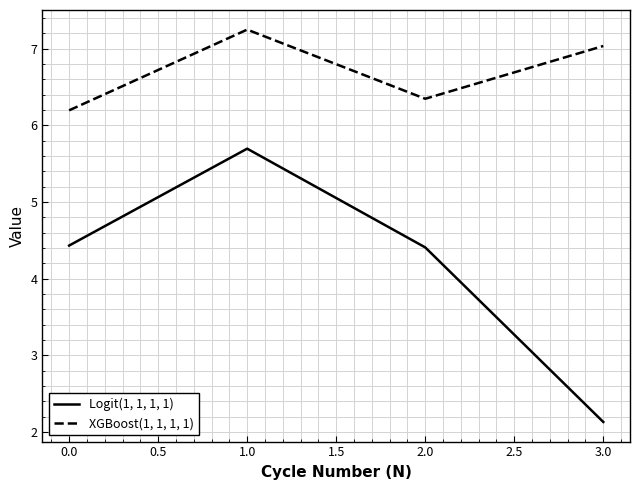

Rank the series by their average value, from highest to lowest.

XGBoost(1, 1, 1, 1), Logit(1, 1, 1, 1)